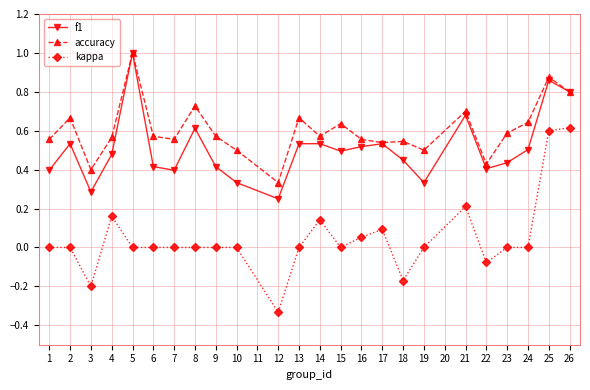

Which series has the widest spread of values?

kappa